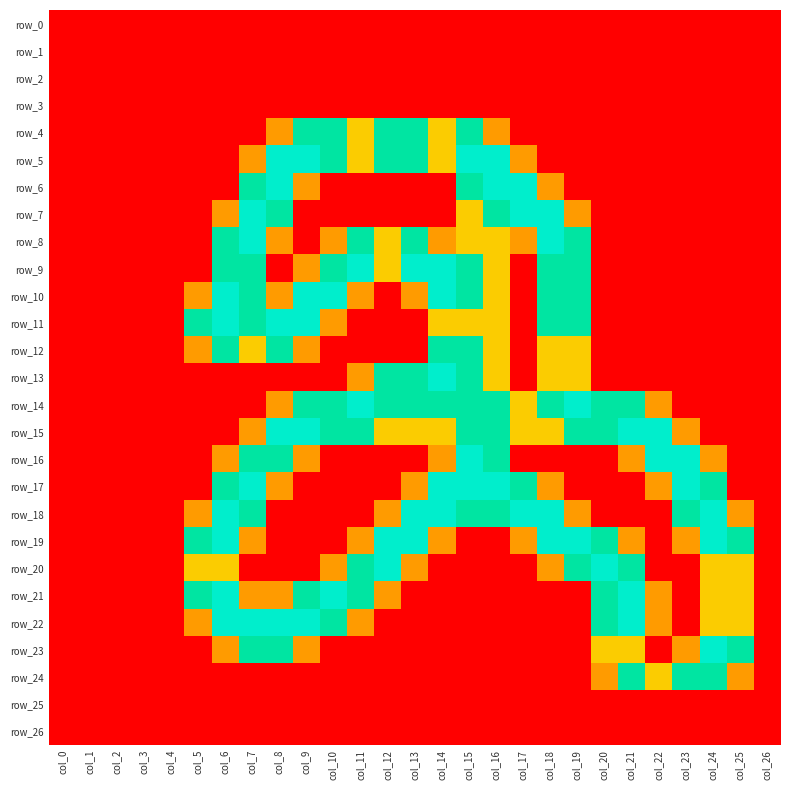

What is the difference between the maximum and minimum values in the row_23 series?

2.0